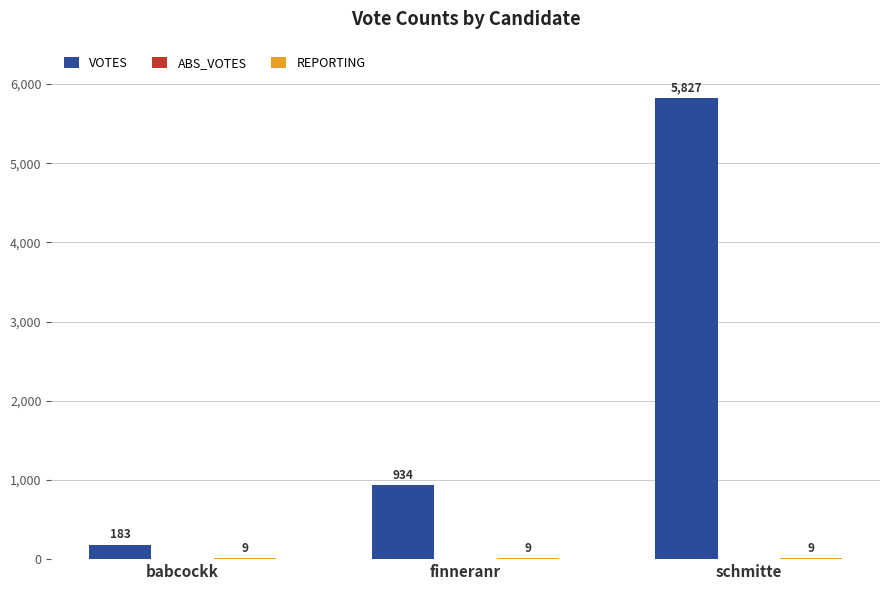

Which series has the largest total across all categories?

VOTES